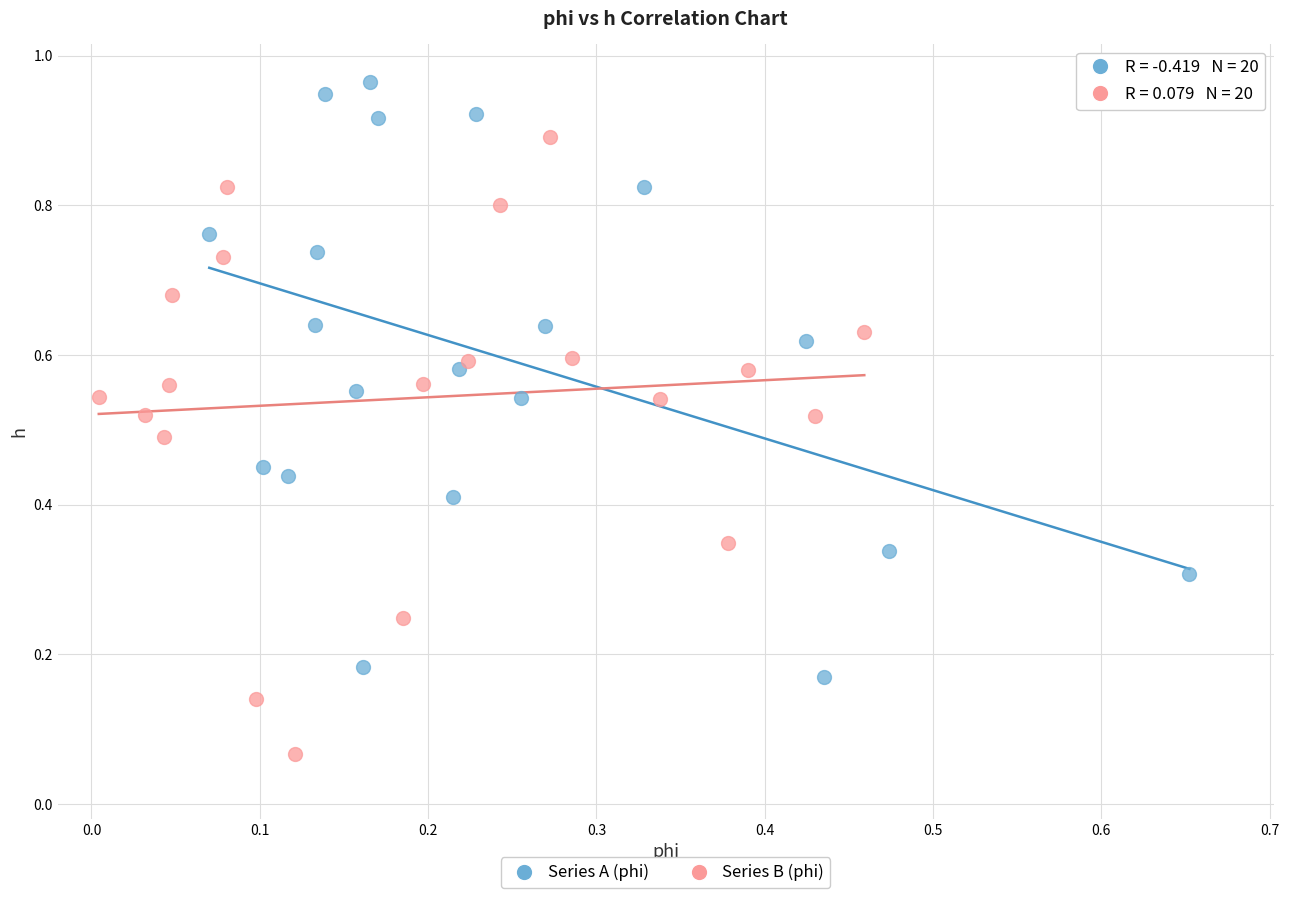

Which series contains the highest Y value?

Series A (phi)